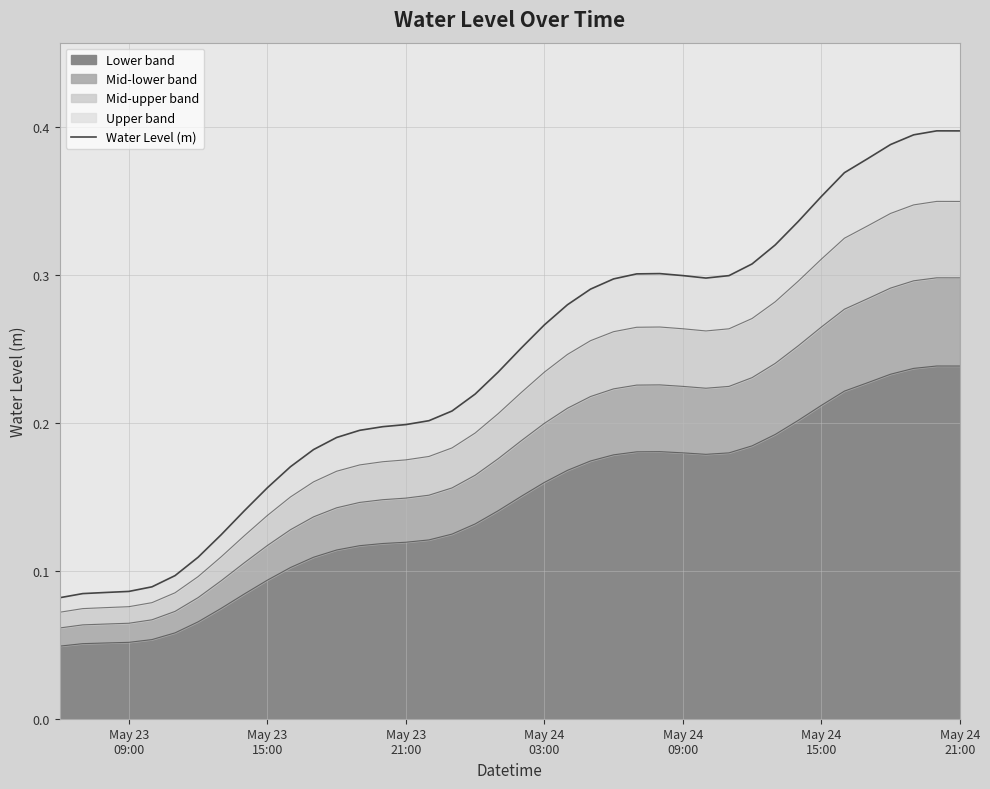

How many points are lower than both their immediate neighbors (excluding endpoints)?

1